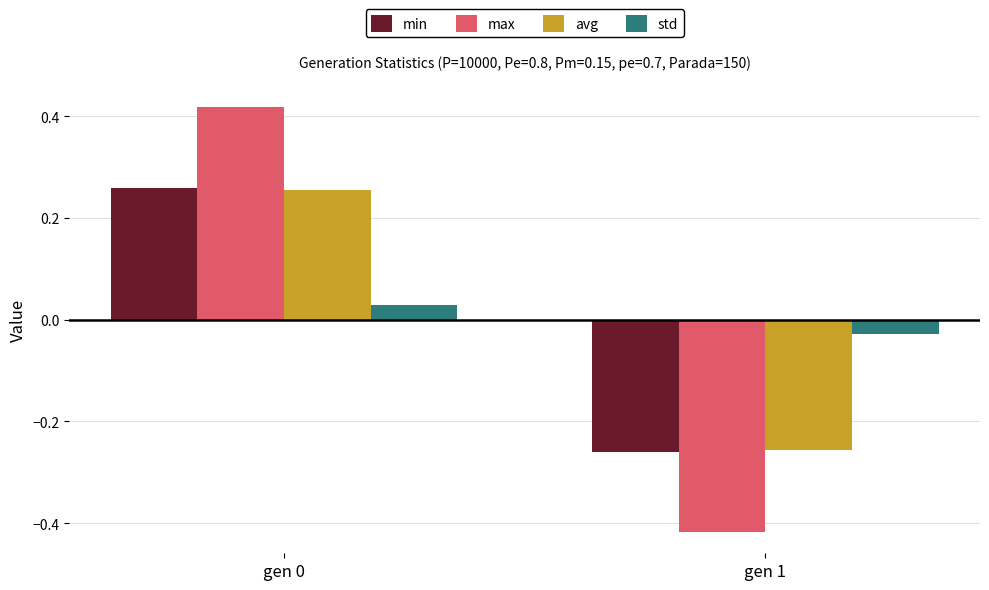

How many categories are shown in the chart?

2